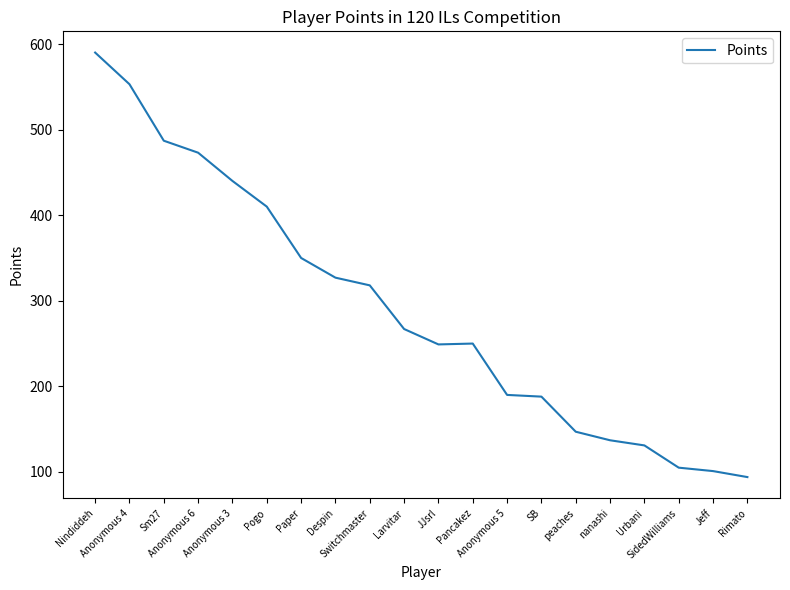

What is the difference between the maximum and minimum values?

496